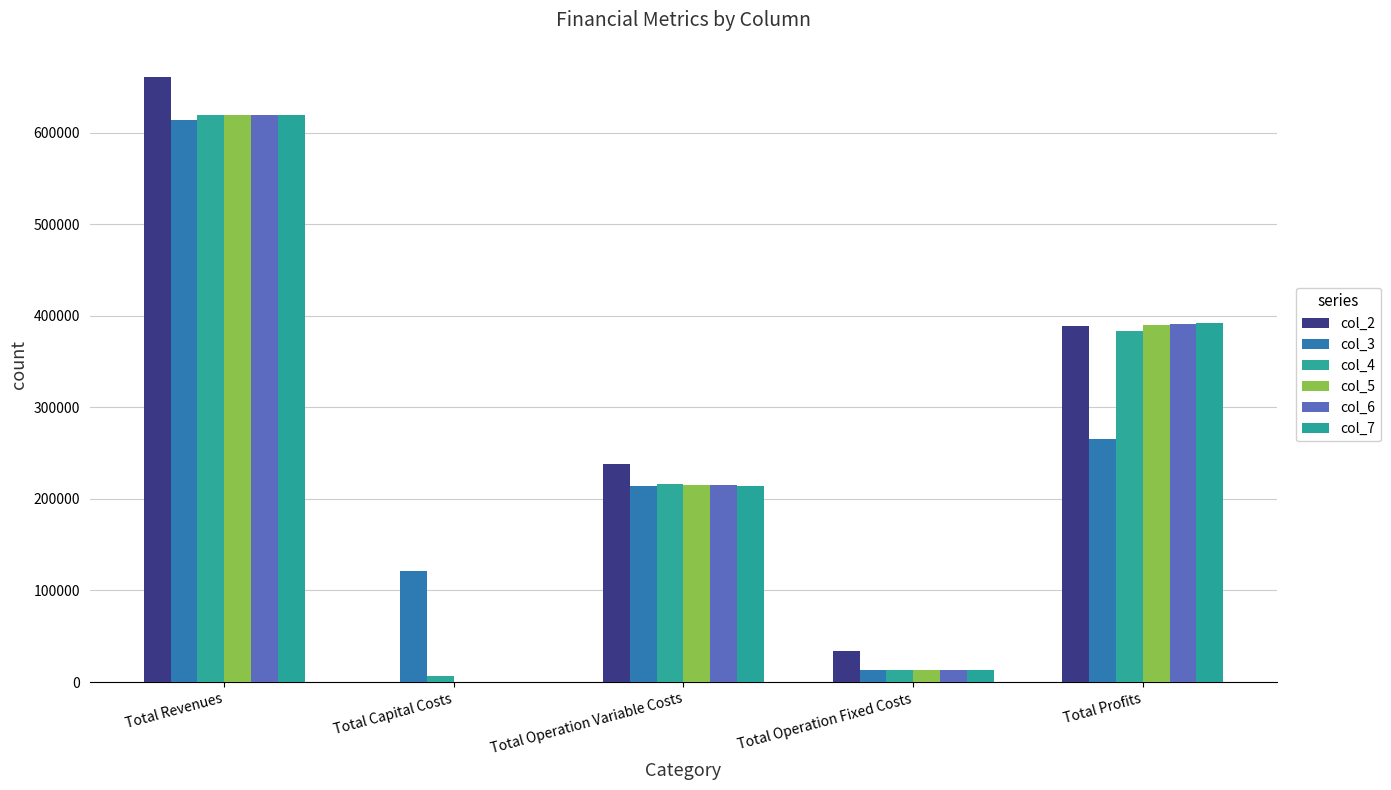

How many values in col_2 are above zero?

4